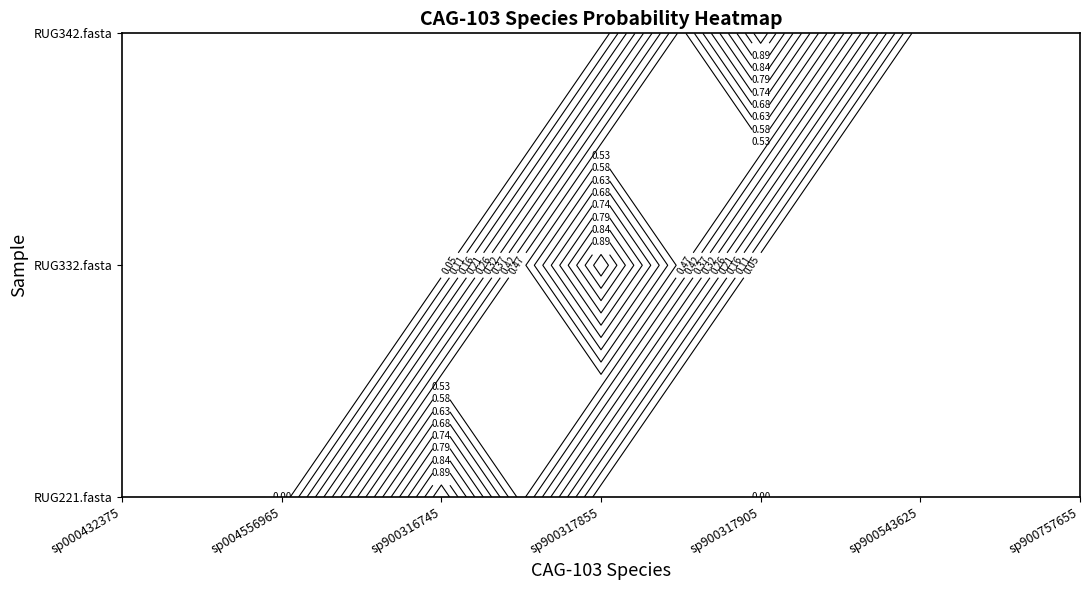

Reading left to right, extract all data points from this chart.

RUG221.fasta: 0=0.0	1=0.0	2=1.0	3=0.0	4=0.0	5=0.0	6=0.0
RUG332.fasta: 0=0.0	1=0.0	2=0.0	3=1.0	4=0.0	5=0.0	6=0.0
RUG342.fasta: 0=0.0	1=0.0	2=0.0	3=0.0	4=1.0	5=0.0	6=0.0